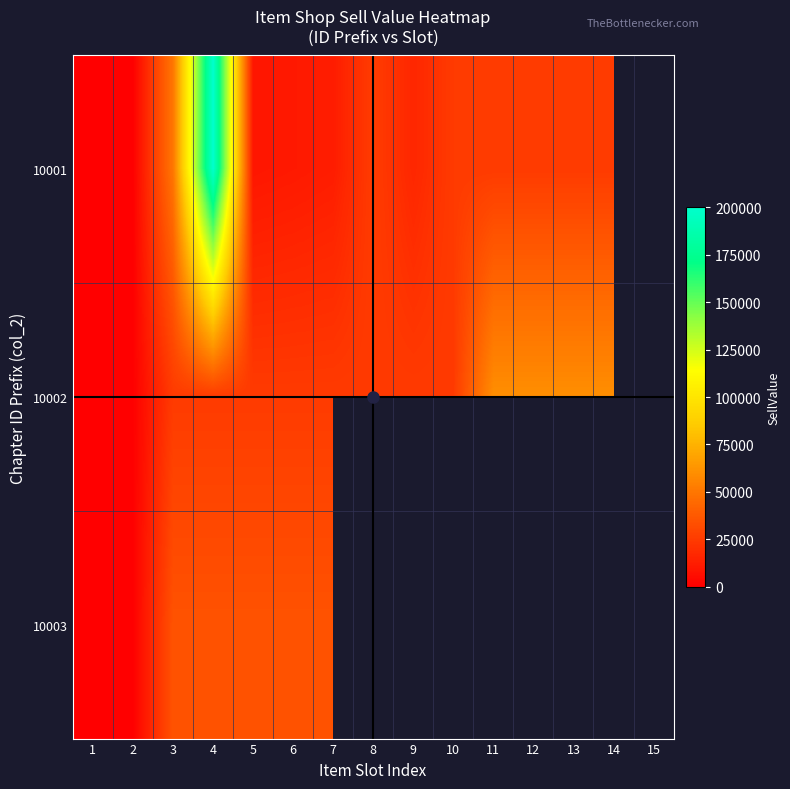

What is the difference between the second highest and minimum values in the 10002 series?

59520.0